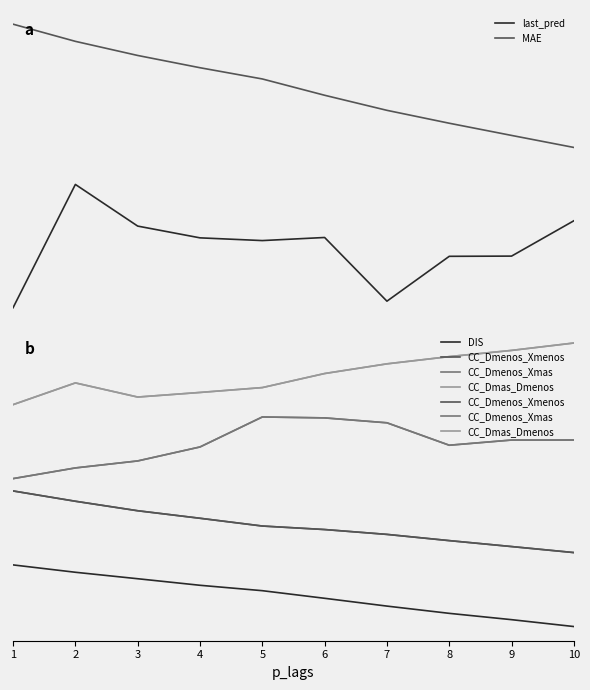

Which label corresponds to the largest value in the chart?

10